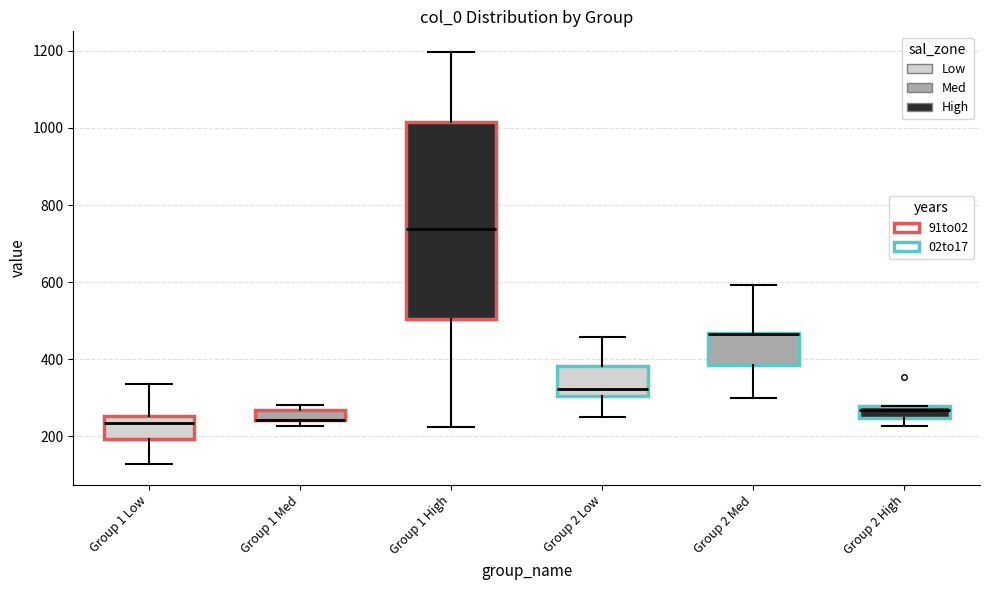

Where does the upper whisker of the box for Group 1 Low end on the y-axis? The values are not printed on the chart, so give them approximately, as read against the axis.

340